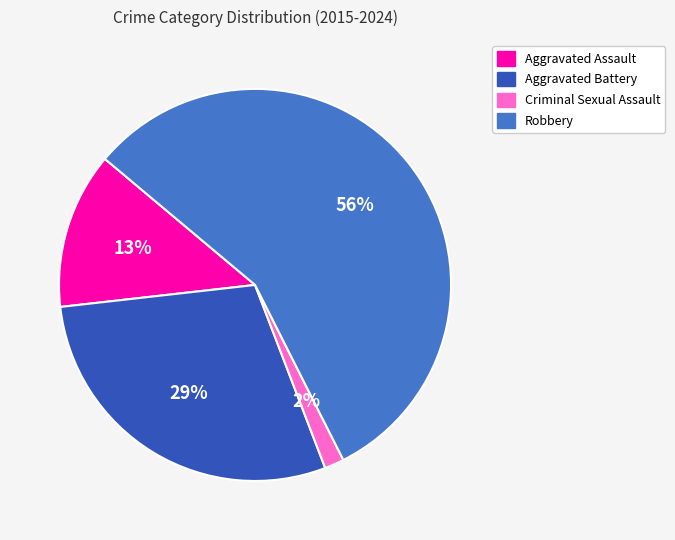

Rank the categories by value from lowest to highest.

Criminal Sexual Assault, Aggravated Assault, Aggravated Battery, Robbery